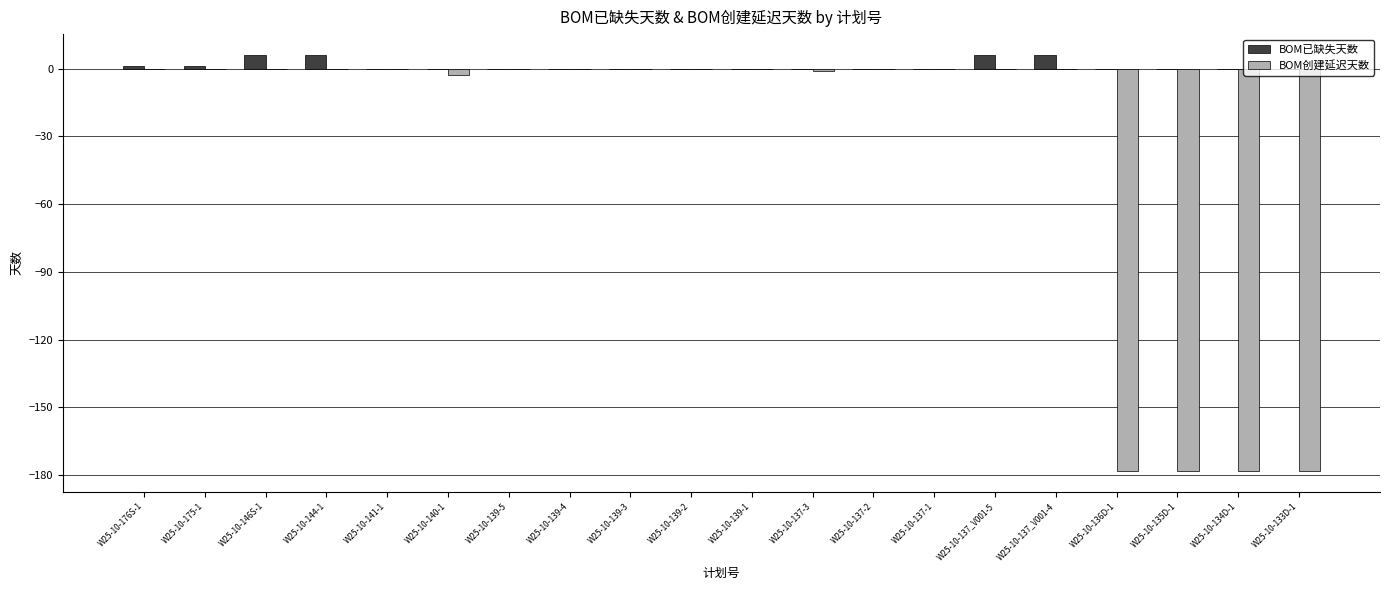

The value of BOM创建延迟天数 at W25-10-139-5 is 0. True or false?

True